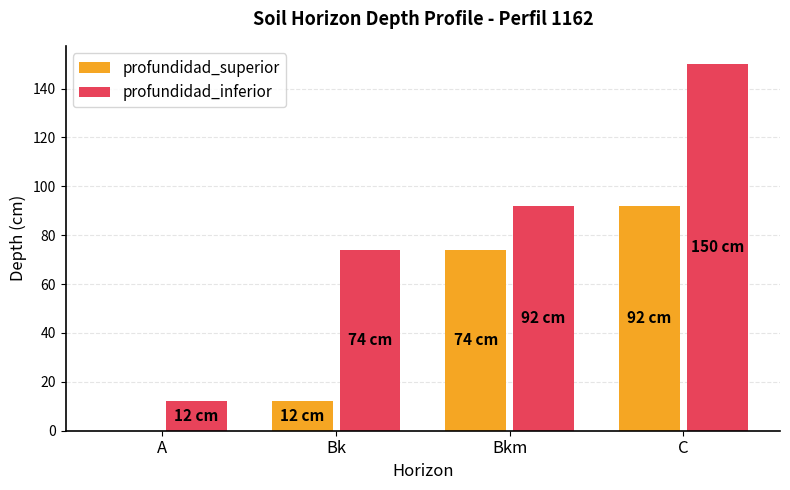

What is the sum of the profundidad_inferior values at Bkm and A?

104